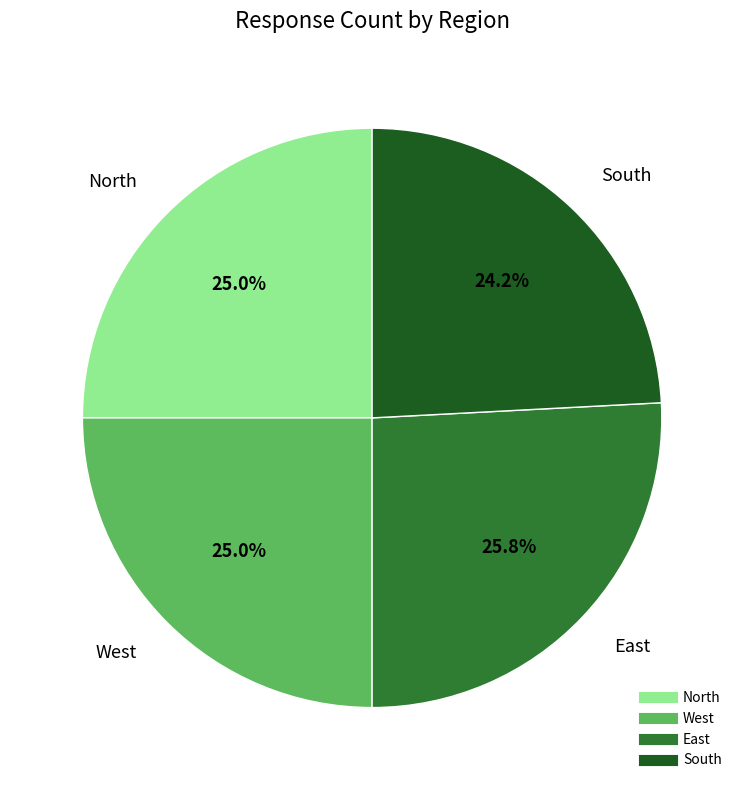

The East slice represents 13% of the pie. True or false?

False